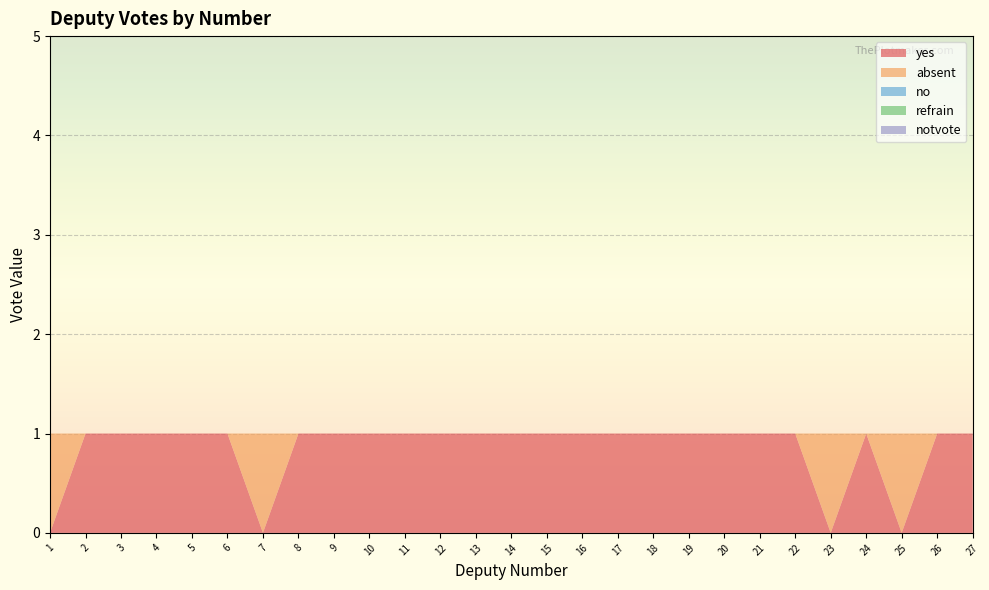

Reading right to left, list all the values displayed in this chart.

yes: 27=1	26=1	25=0	24=1	23=0	22=1	21=1	20=1	19=1	18=1	17=1	16=1	15=1	14=1	13=1	12=1	11=1	10=1	9=1	8=1	7=0	6=1	5=1	4=1	3=1	2=1	1=0
absent: 27=0	26=0	25=1	24=0	23=1	22=0	21=0	20=0	19=0	18=0	17=0	16=0	15=0	14=0	13=0	12=0	11=0	10=0	9=0	8=0	7=1	6=0	5=0	4=0	3=0	2=0	1=1
no: 27=0	26=0	25=0	24=0	23=0	22=0	21=0	20=0	19=0	18=0	17=0	16=0	15=0	14=0	13=0	12=0	11=0	10=0	9=0	8=0	7=0	6=0	5=0	4=0	3=0	2=0	1=0
refrain: 27=0	26=0	25=0	24=0	23=0	22=0	21=0	20=0	19=0	18=0	17=0	16=0	15=0	14=0	13=0	12=0	11=0	10=0	9=0	8=0	7=0	6=0	5=0	4=0	3=0	2=0	1=0
notvote: 27=0	26=0	25=0	24=0	23=0	22=0	21=0	20=0	19=0	18=0	17=0	16=0	15=0	14=0	13=0	12=0	11=0	10=0	9=0	8=0	7=0	6=0	5=0	4=0	3=0	2=0	1=0